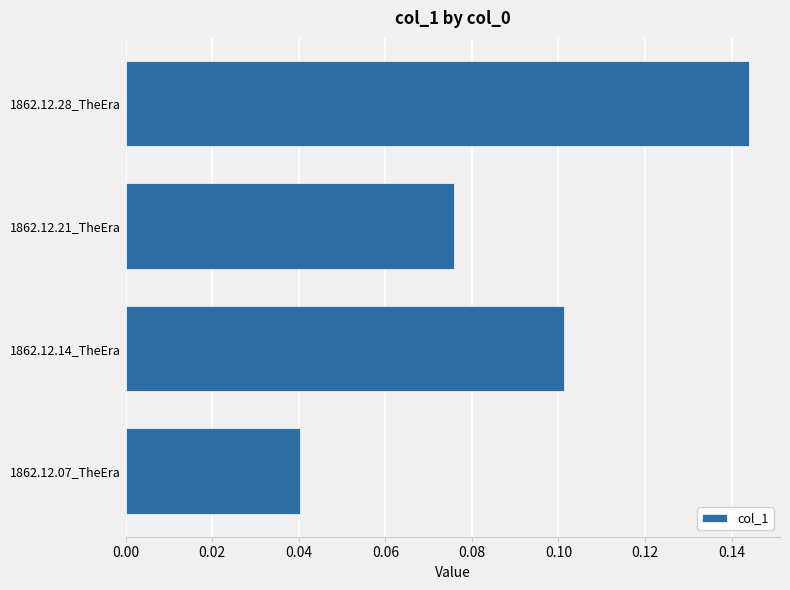

Between 1862.12.28_TheEra and 1862.12.21_TheEra, which is larger?

1862.12.28_TheEra